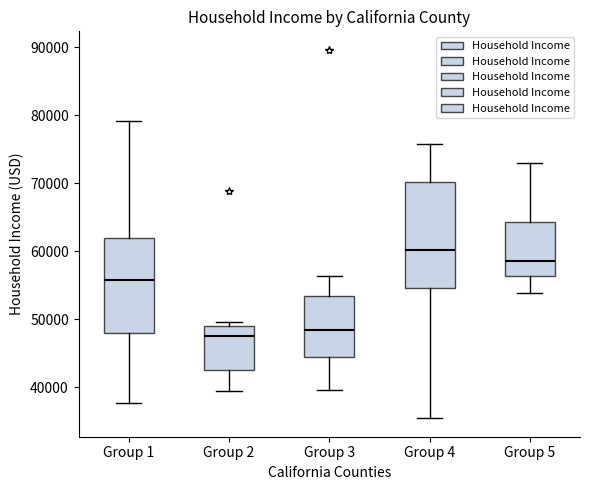

Reading left to right, transcribe this box plot: for each box, give where its median line is, the range the box spans, and where its two whiskers end, as read against the y-axis. The values are not printed on the chart, so give them approximately, as read against the axis.

Group 1: median 56000, box 48000 to 62000, whiskers 38000 to 79000
Group 2: median 47000, box 43000 to 49000, whiskers 39000 to 50000
Group 3: median 48000, box 44000 to 53000, whiskers 40000 to 56000
Group 4: median 60000, box 55000 to 70000, whiskers 35000 to 76000
Group 5: median 58000, box 56000 to 64000, whiskers 54000 to 73000